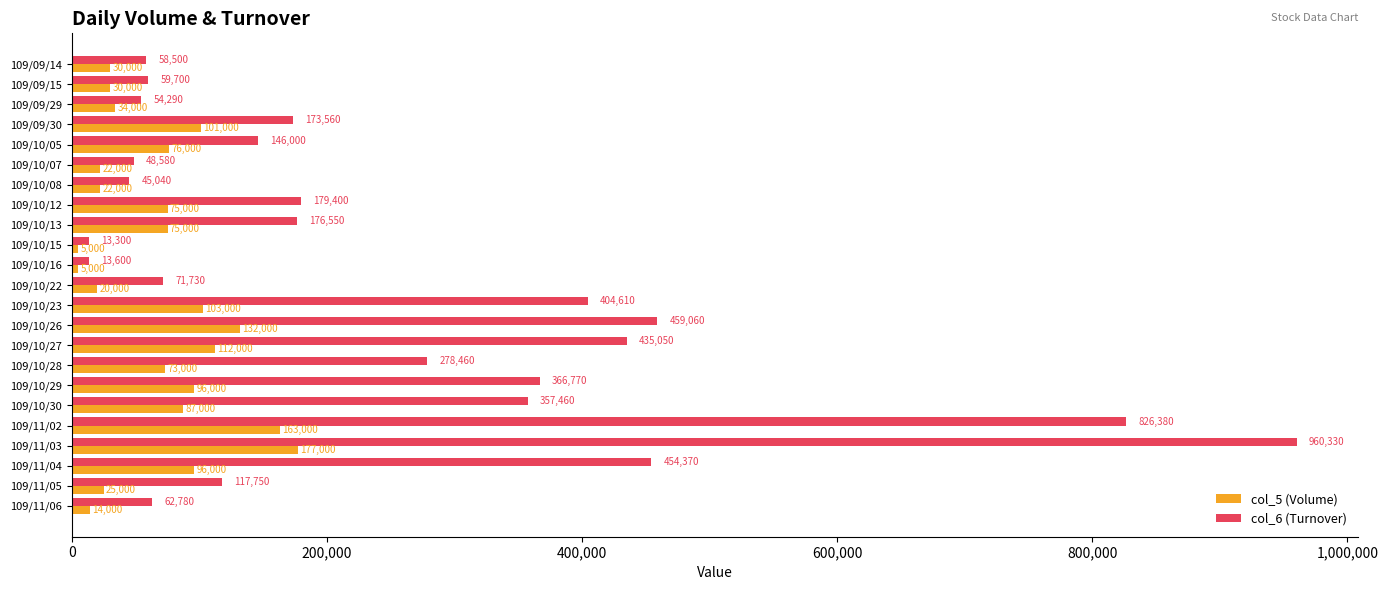

Which series has the widest spread of values?

col_6 (Turnover)